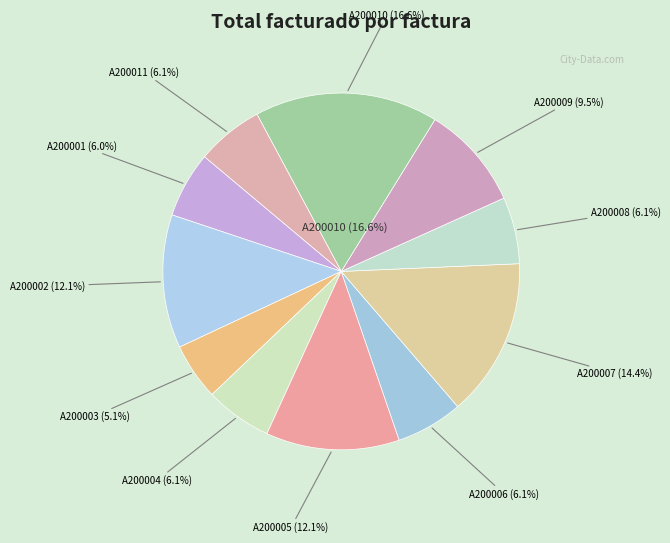

Is it true that A200003 is 18% of the pie?

False